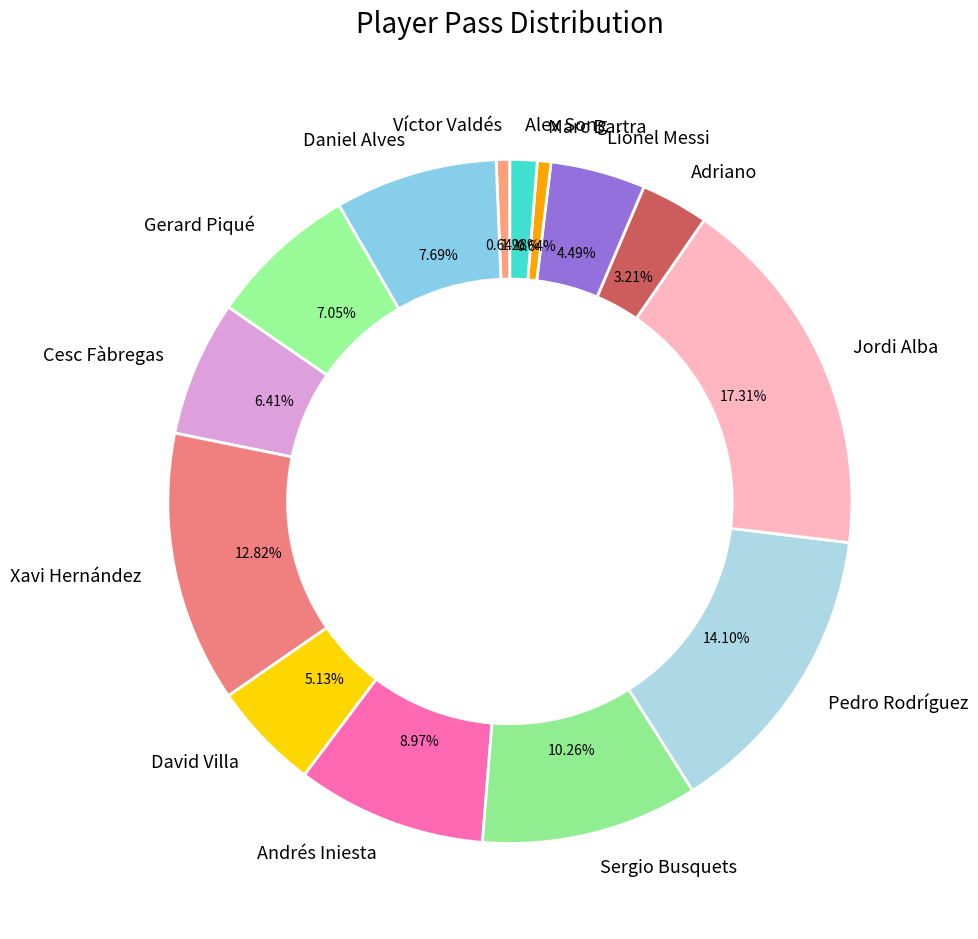

What percentage is NOT represented by Pedro Rodríguez?

85.9%